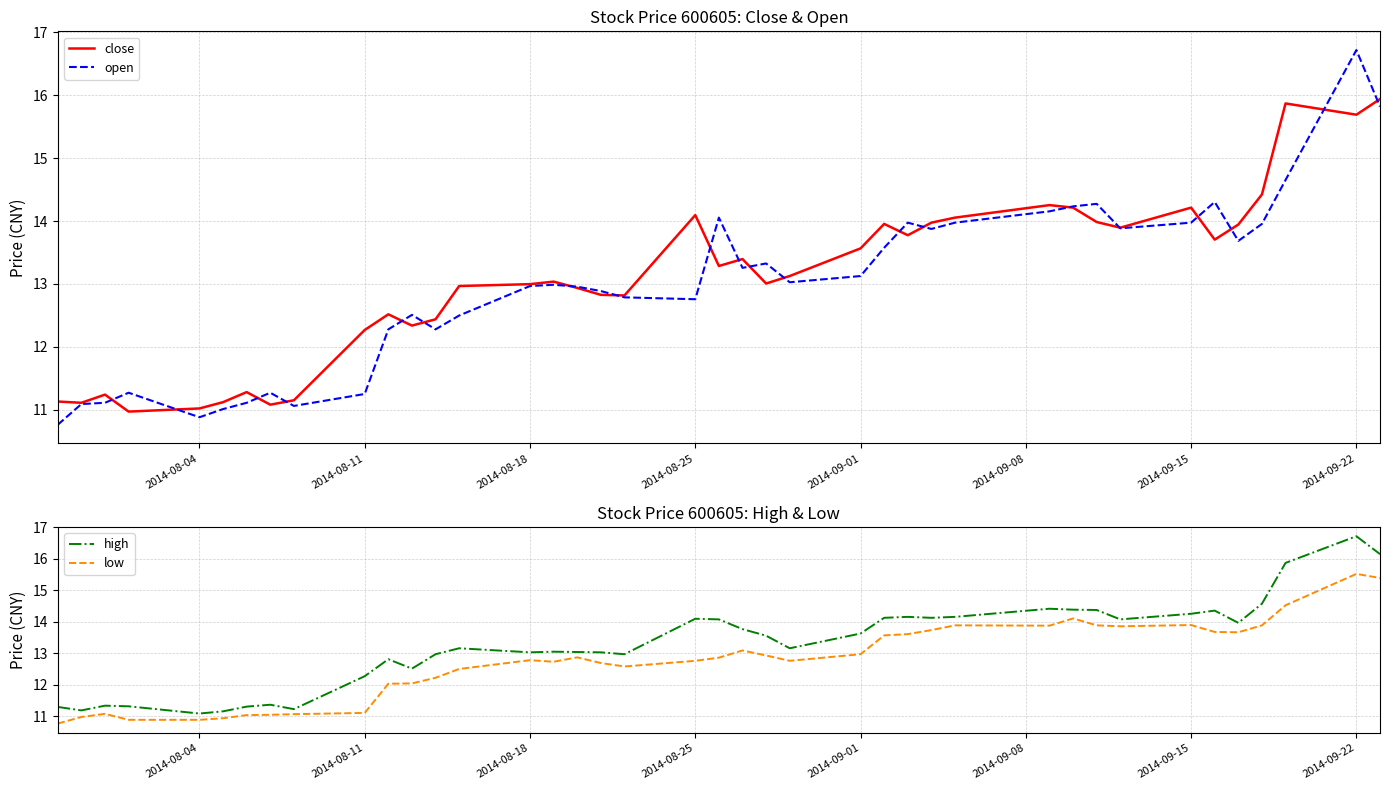

At which label does open reach its peak?

2014-09-22